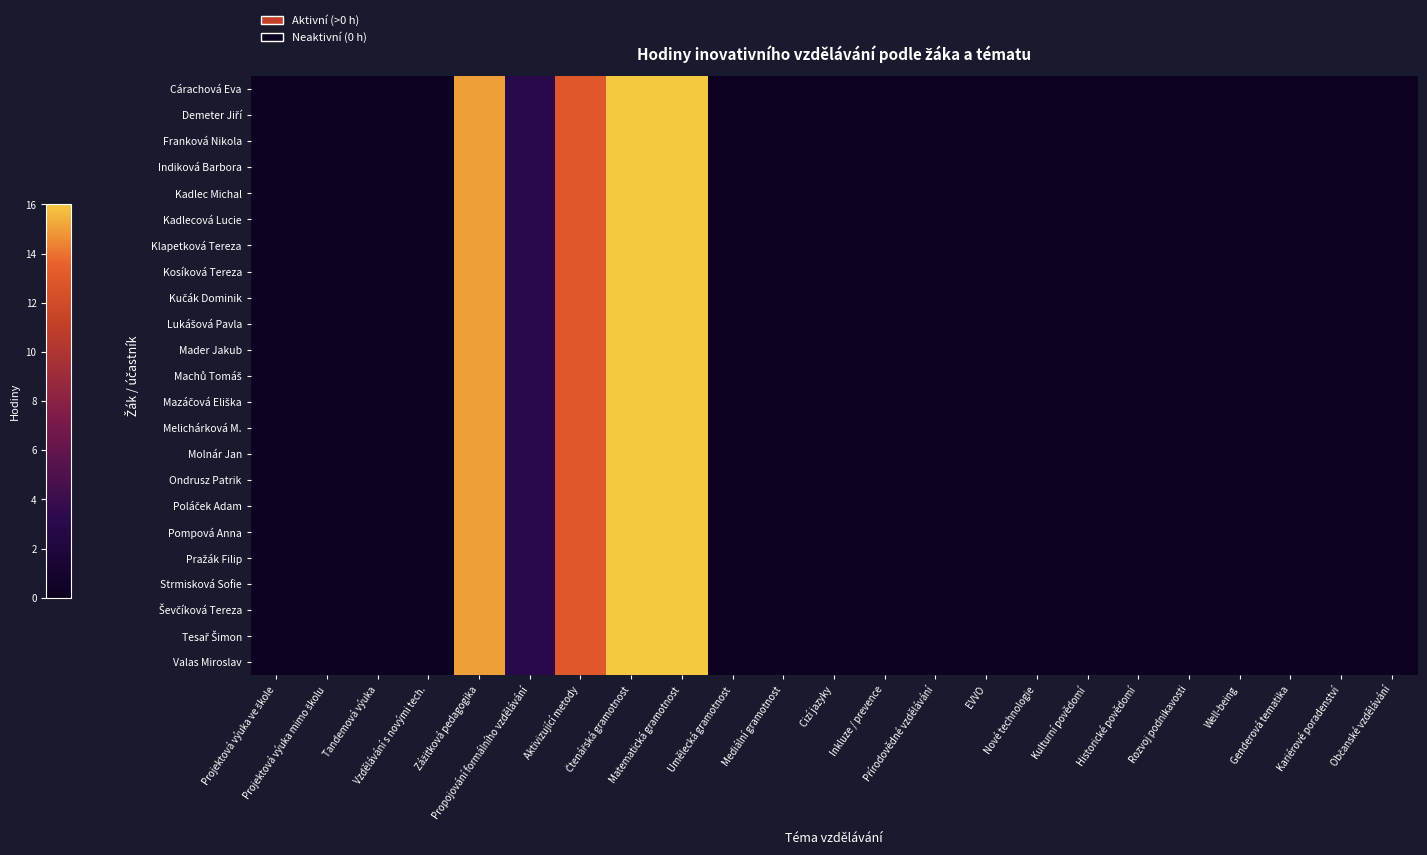

Which series has the largest total across all categories?

Cárachová Eva